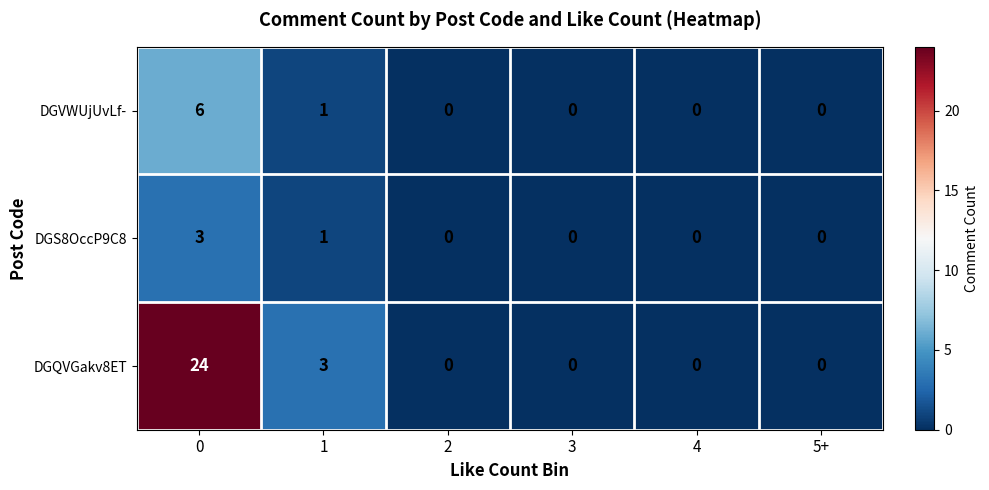

Which series has the largest range (max minus min)?

DGQVGakv8ET